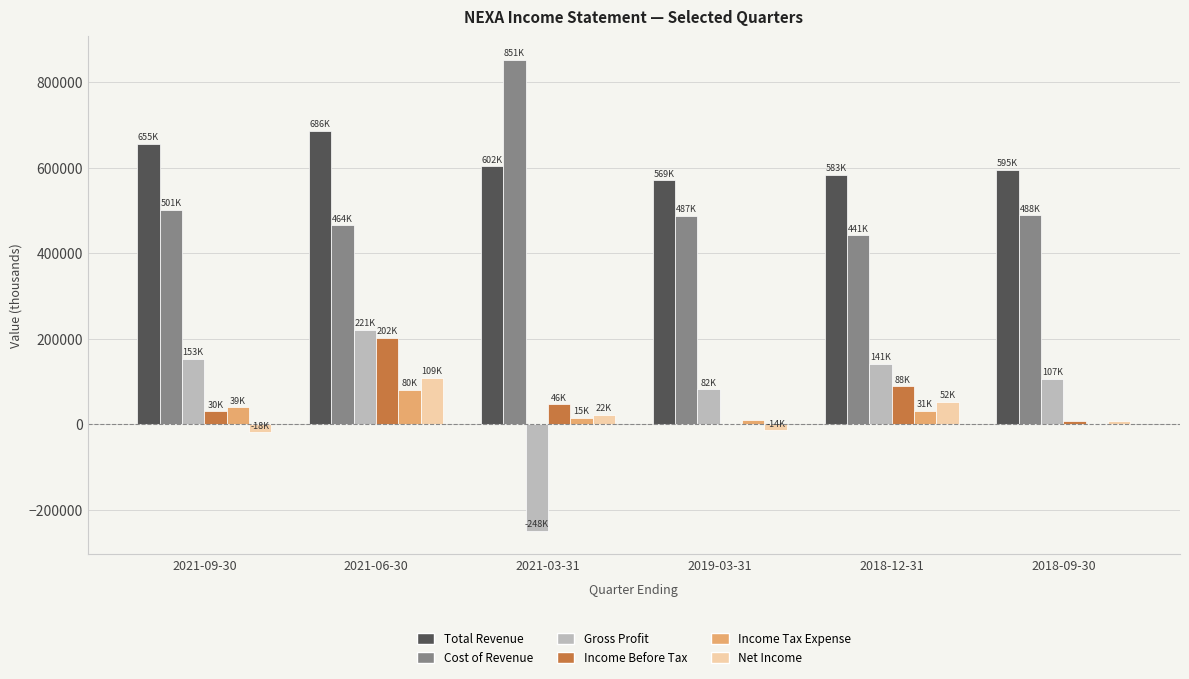

The value of Cost of Revenue at 2018-09-30 is 488100. True or false?

True